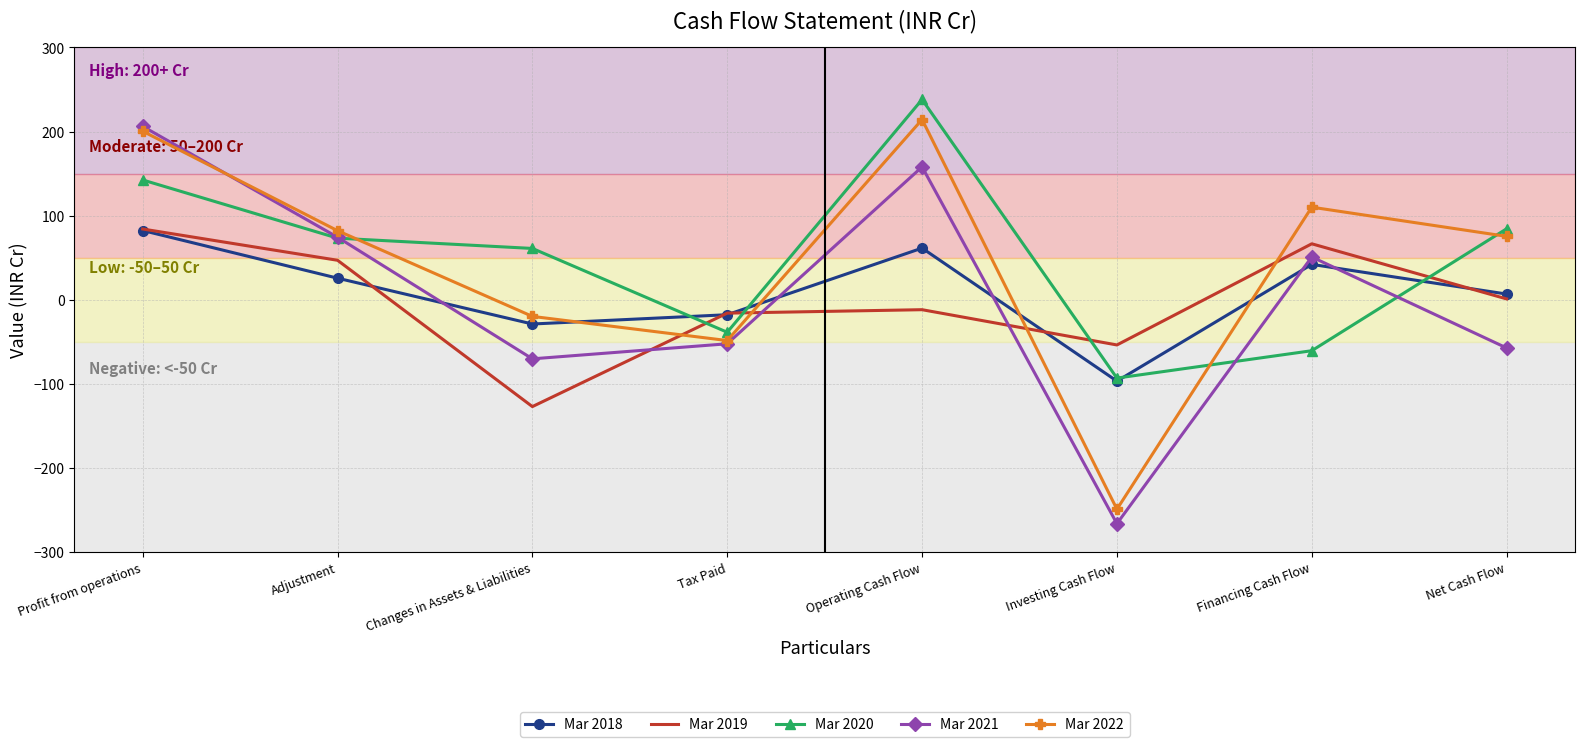

Is it true that Mar 2021 equals 272.0 at Profit from operations?

False